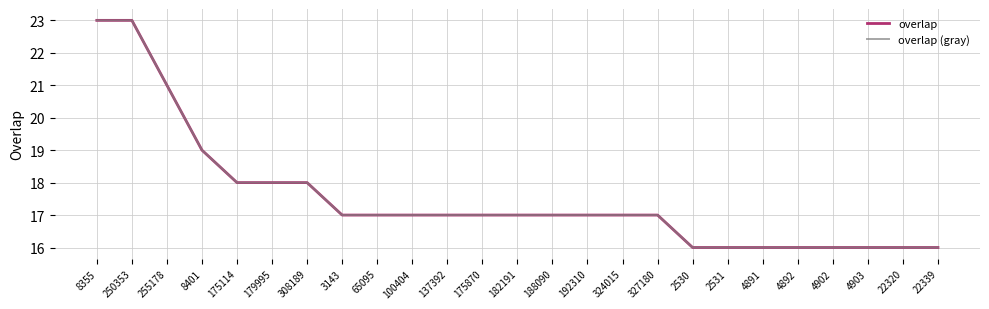

Reading left to right, list all the values displayed in this chart.

overlap: 8355=23	250353=23	255178=21	8401=19	175114=18	179995=18	308189=18	3143=17	65095=17	100404=17	137392=17	175870=17	182191=17	188090=17	192310=17	324015=17	327180=17	2530=16	2531=16	4891=16	4892=16	4902=16	4903=16	22320=16	22339=16
overlap (gray): 8355=23	250353=23	255178=21	8401=19	175114=18	179995=18	308189=18	3143=17	65095=17	100404=17	137392=17	175870=17	182191=17	188090=17	192310=17	324015=17	327180=17	2530=16	2531=16	4891=16	4892=16	4902=16	4903=16	22320=16	22339=16